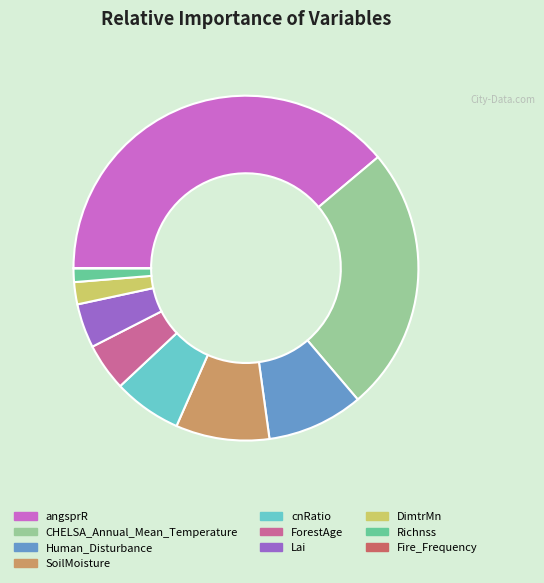

The ForestAge slice represents 15% of the pie. True or false?

False